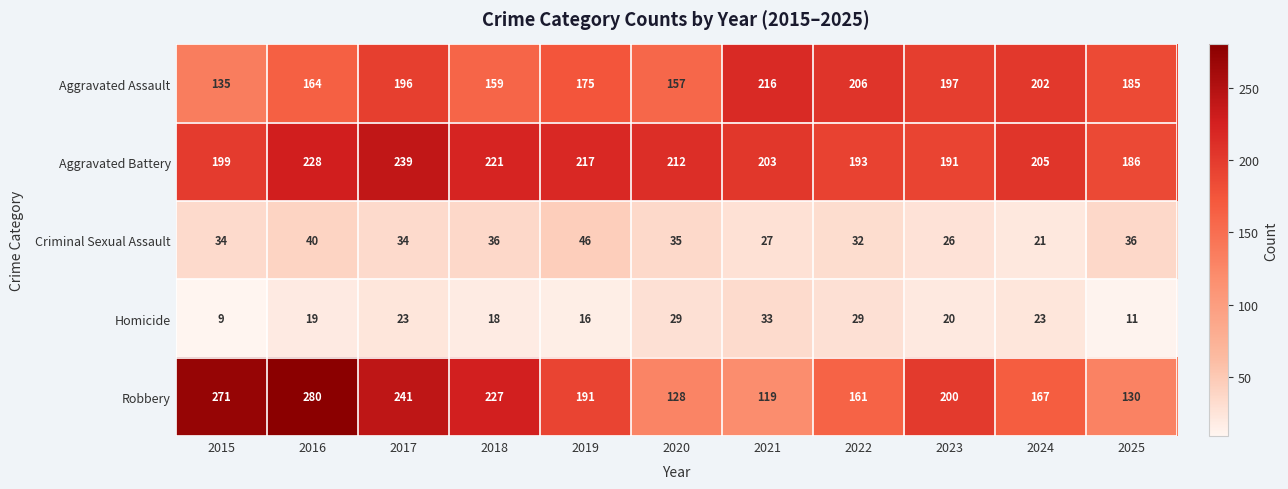

The Criminal Sexual Assault series shows 26 at 2023. True or false?

True